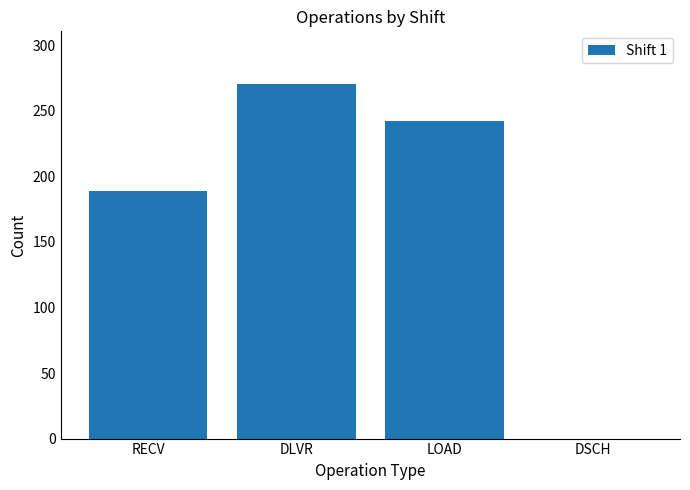

Which label corresponds to the largest value in the chart?

DLVR